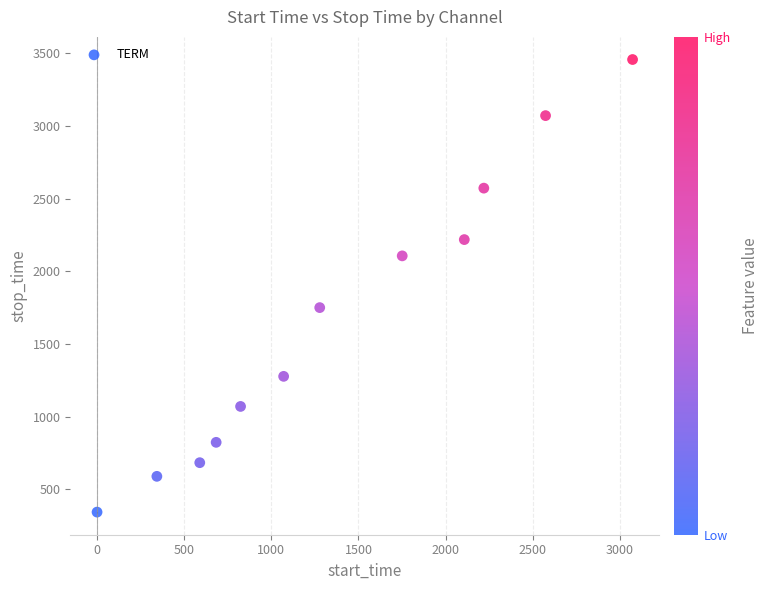

What is the average X value?

1376